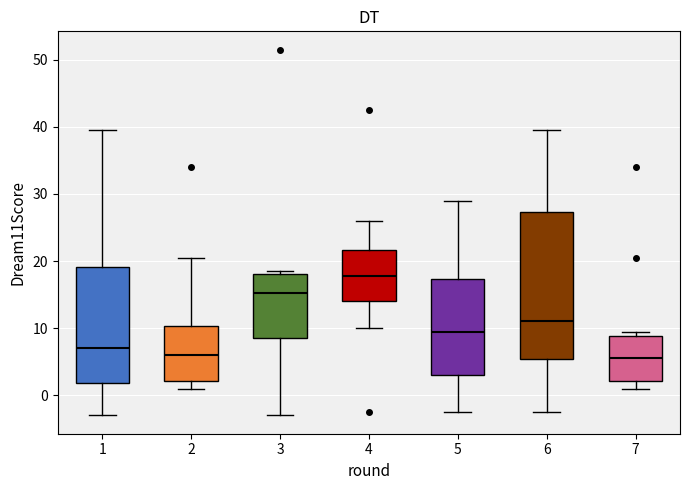

Which box is the tallest, from its lower edge to its upper edge?

6